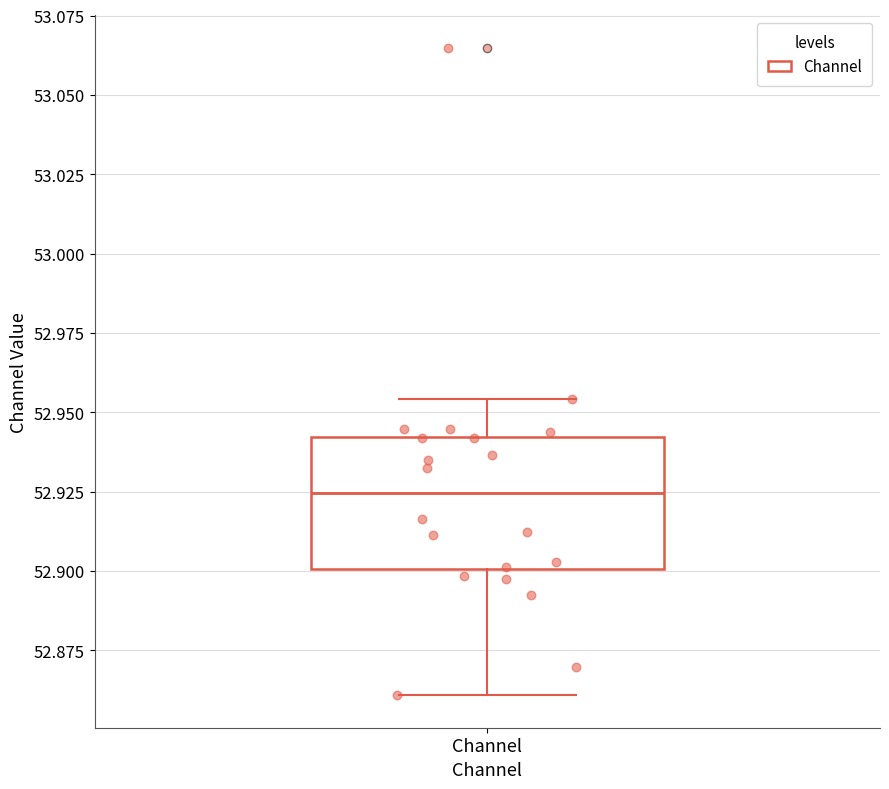

Read this box plot against the y-axis: the position of the median line, the range covered by the box, and the ends of both whiskers. The values are not printed on the chart, so give them approximately, as read against the axis.

median 52.925, box 52.900 to 52.940, whiskers 52.860 to 52.955